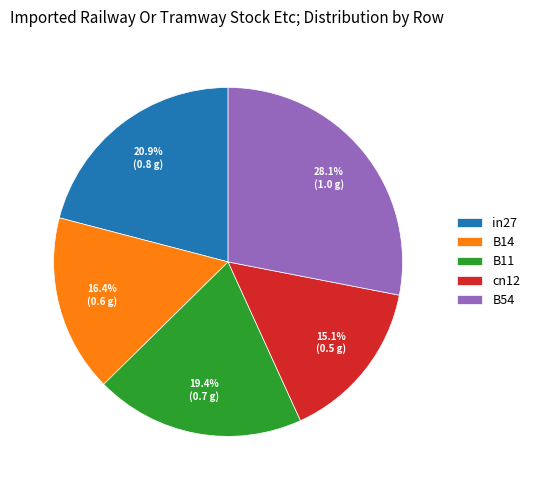

Rank the categories by value from highest to lowest.

B54, in27, B11, B14, cn12